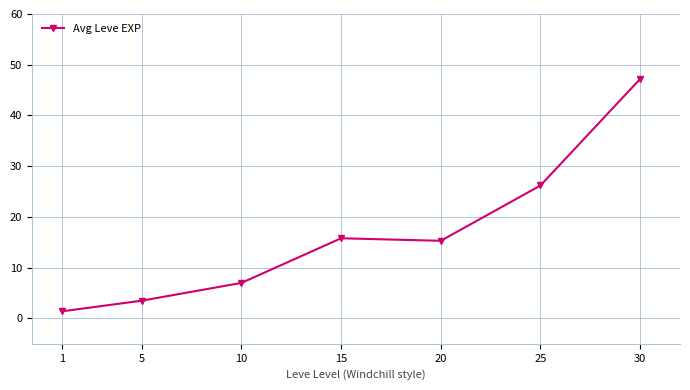

Which category has the highest value across all series?

30